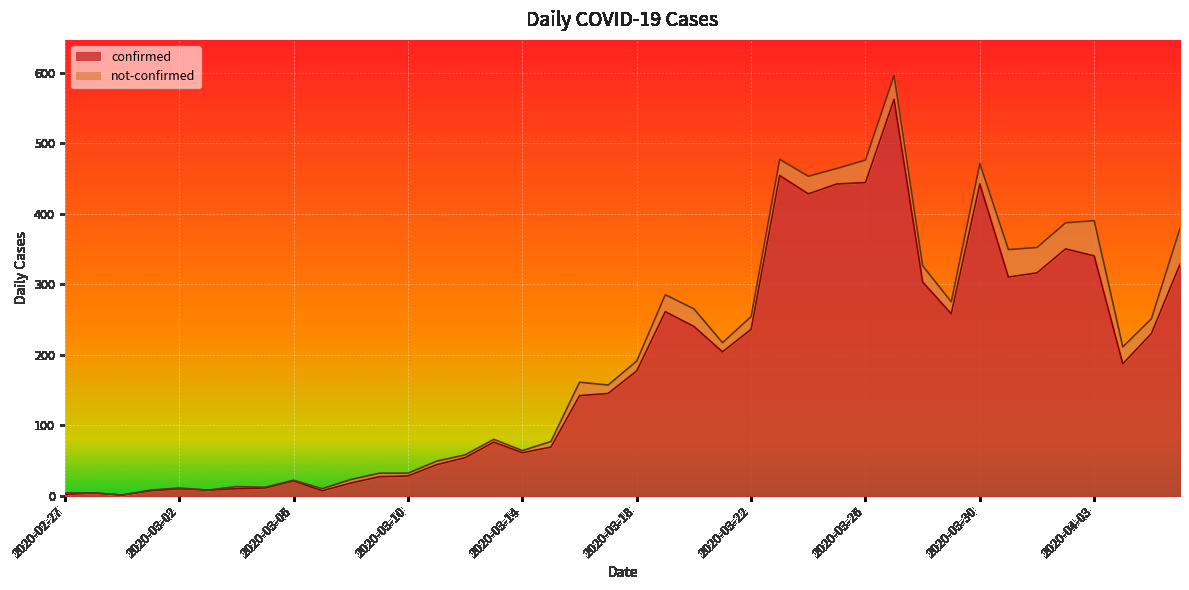

How many data points are less than 177?

20